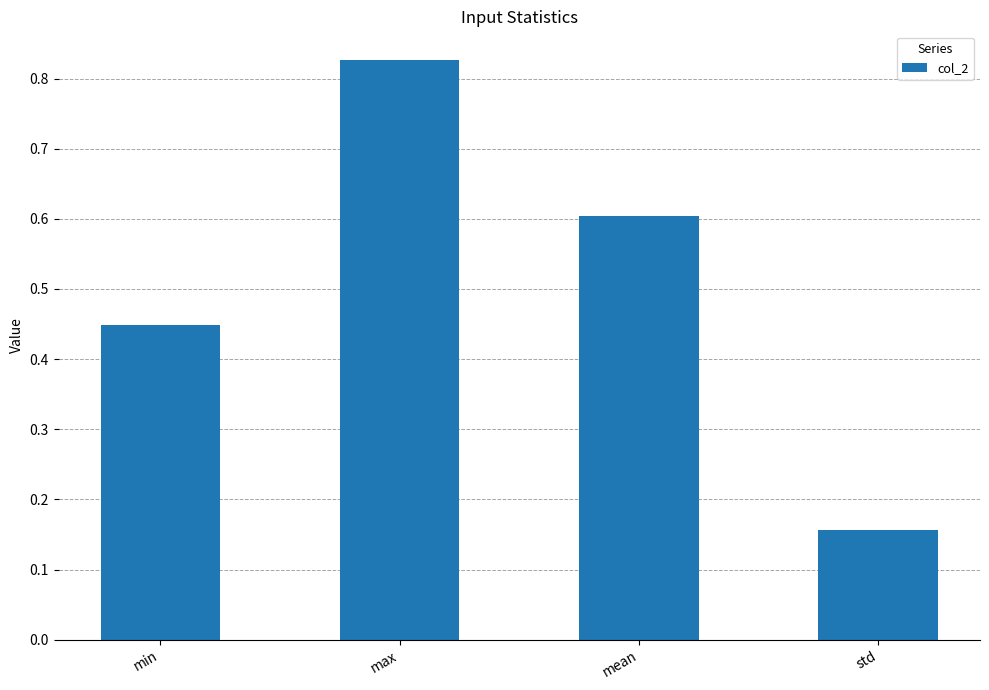

Where is the data nearest to the value 0?

std